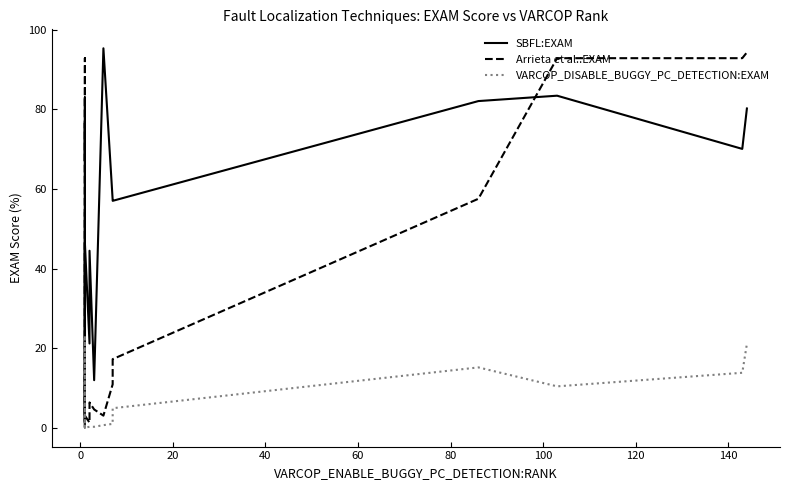

Reading left to right, extract all data points from this chart.

SBFL:EXAM: 53.9	1.7	83.0	67.1	76.6	75.7	0.2	14.2	22.6	46.5	21.2	44.5	12.0	95.3	57.2	57.0	82.1	83.4	70.1	80.2
Arrieta et al.:EXAM: 3.2	10.9	12.8	3.1	3.1	92.9	3.2	1.4	1.4	3.1	1.4	6.4	4.7	3.1	11.0	17.3	57.6	92.9	92.9	94.3
VARCOP_DISABLE_BUGGY_PC_DETECTION:EXAM: 0.2	0.3	0.1	0.1	0.1	23.2	0.2	0.2	0.1	0.1	0.3	0.3	0.3	0.7	1.0	5.0	15.2	10.5	13.9	21.1